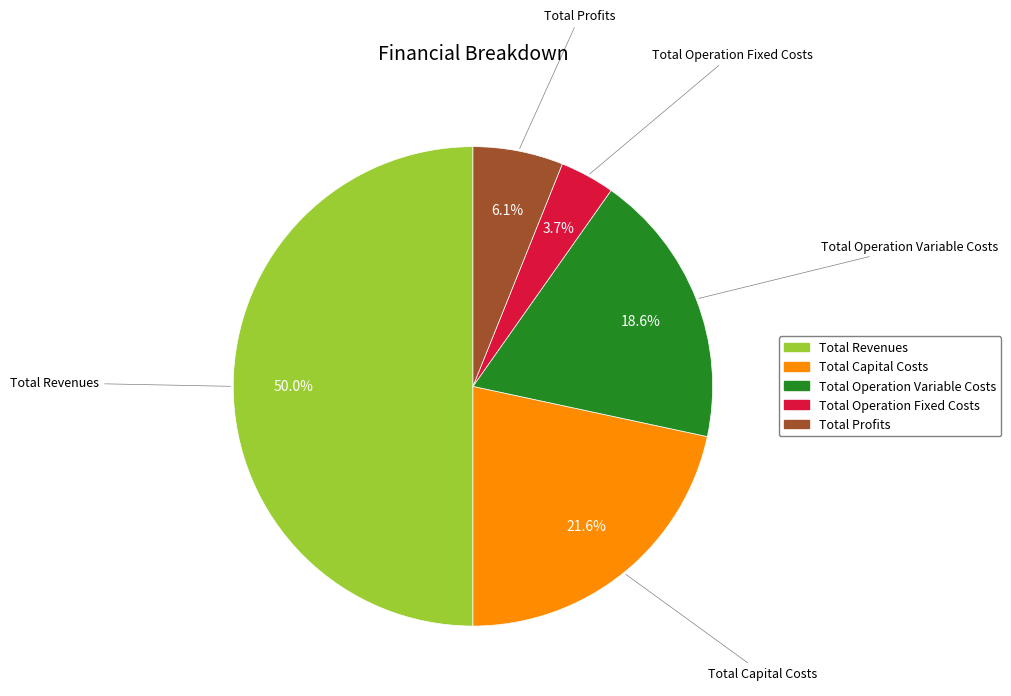

The Total Capital Costs slice represents 22% of the pie. True or false?

True